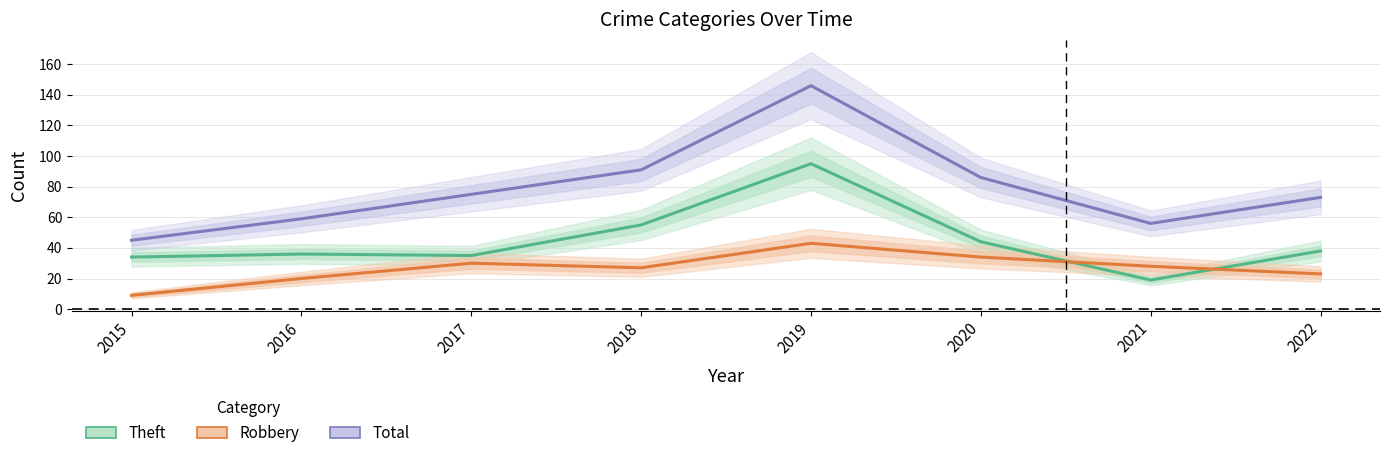

How many lines are shown in the chart?

3